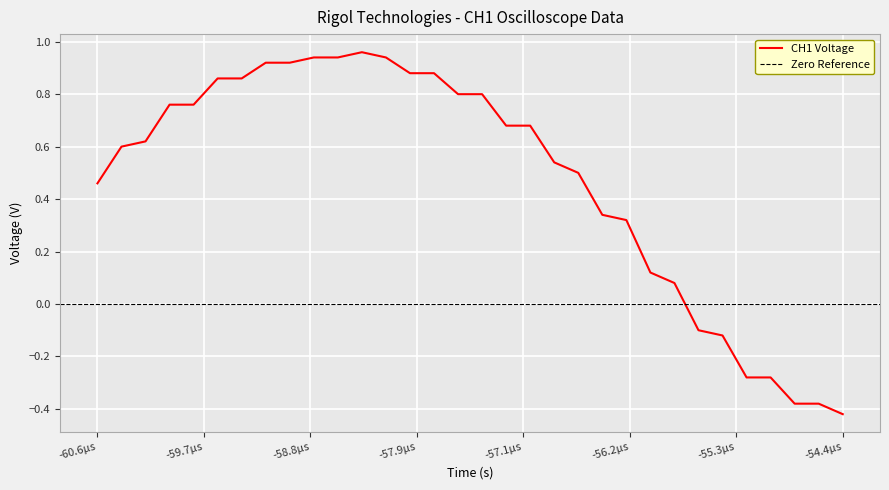

At which label does CH1 Voltage first exceed 0?

-60.6µs